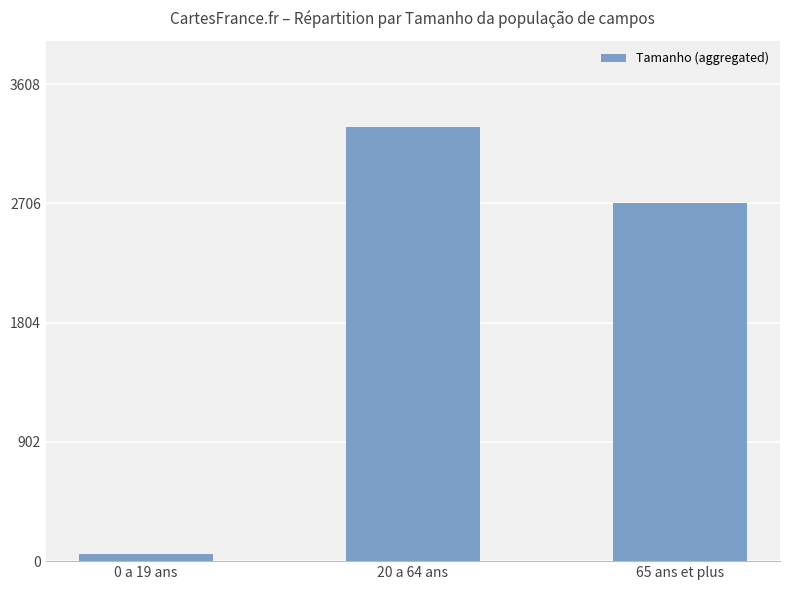

The value at 0 a 19 ans is 77. True or false?

False